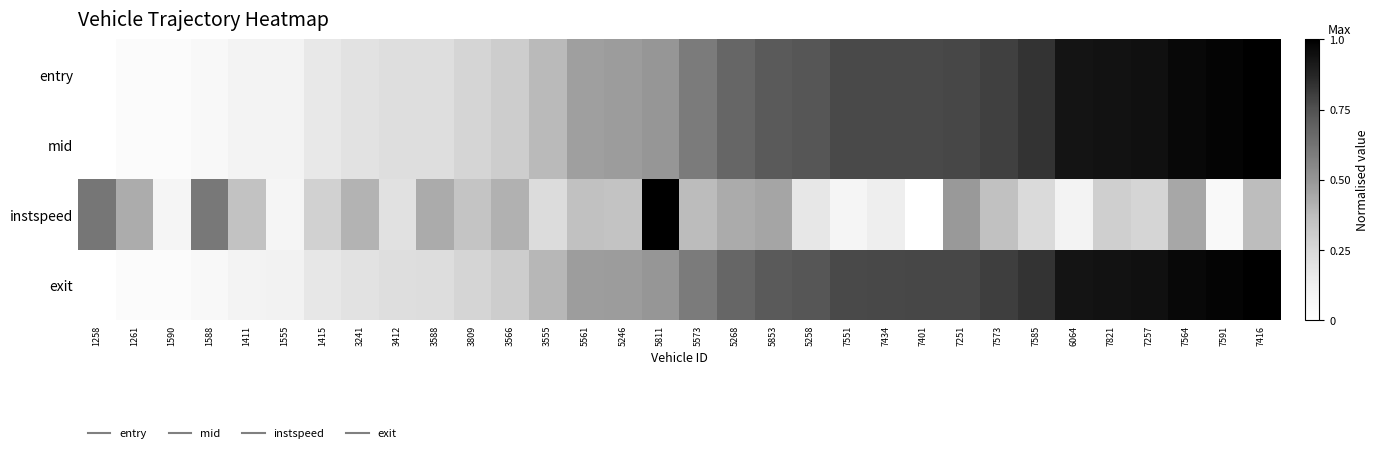

Between 7551 and 1258, which is larger?

7551